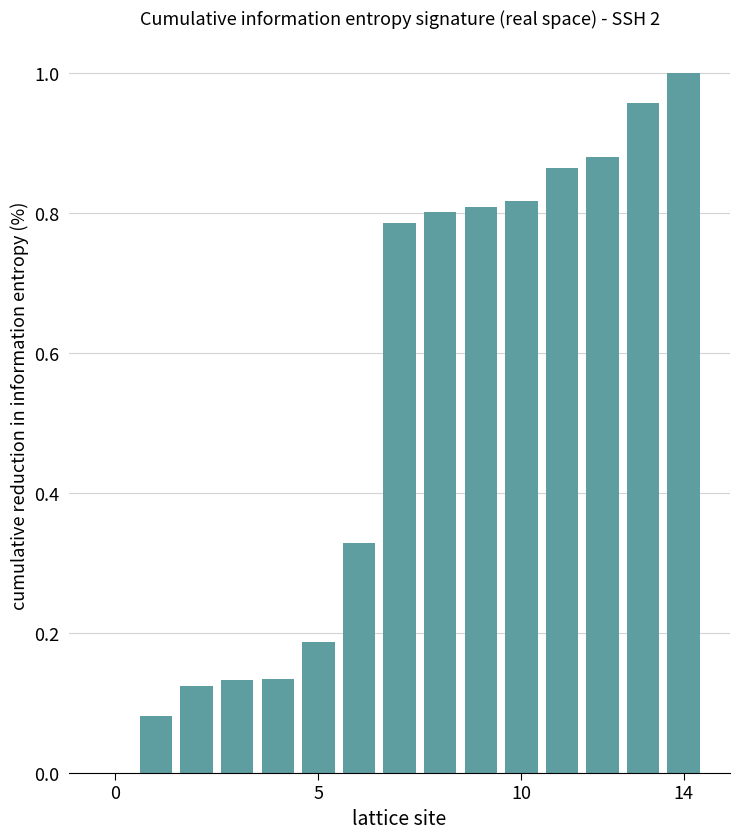

Are the bars horizontal?

No